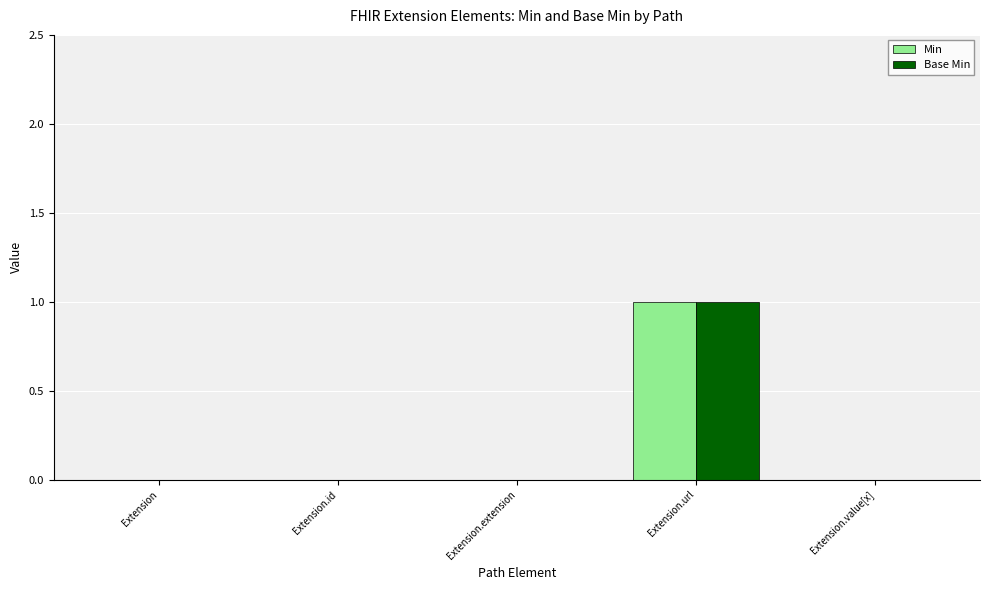

Count the number of categories in the chart.

5